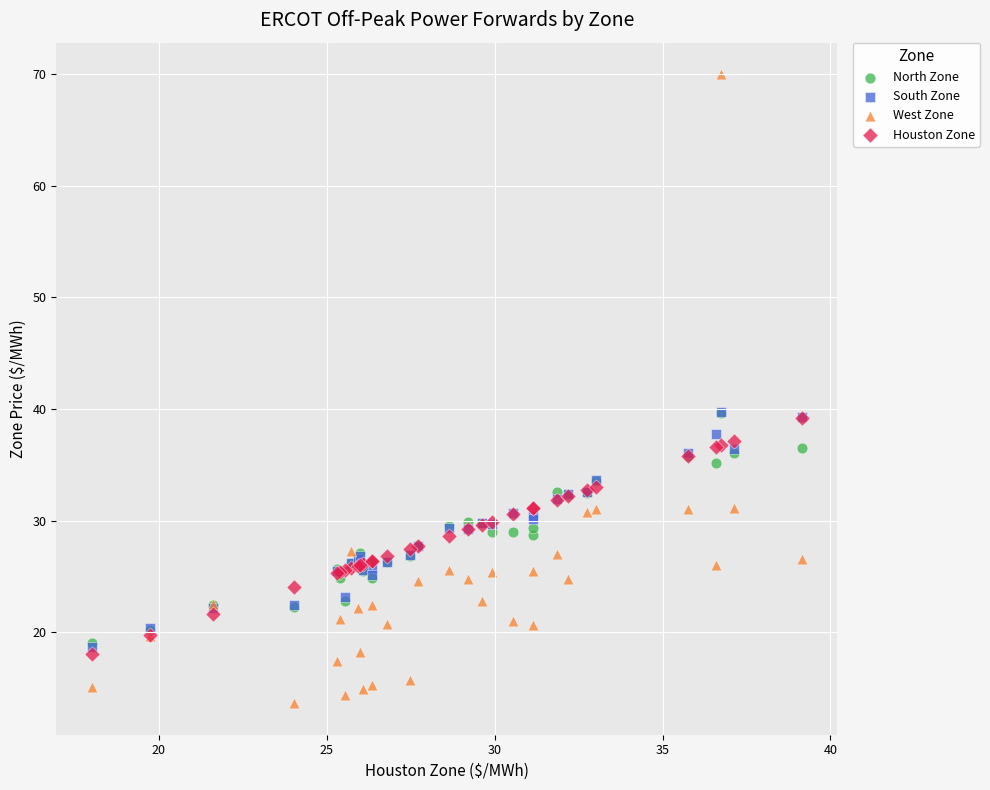

What are all the series names shown in the legend?

North Zone, South Zone, West Zone, Houston Zone